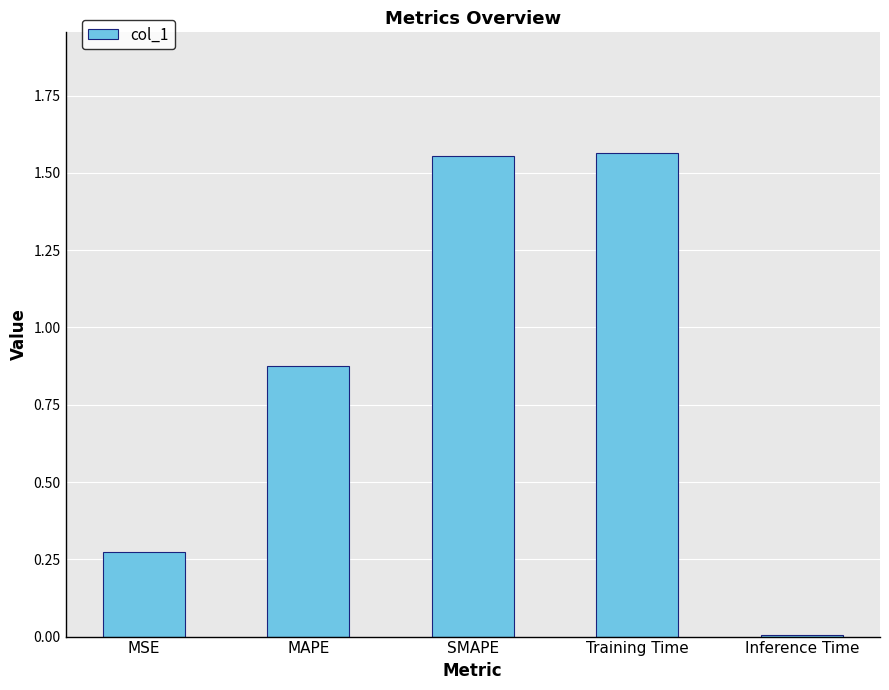

Where is the data nearest to the value 0?

Inference Time